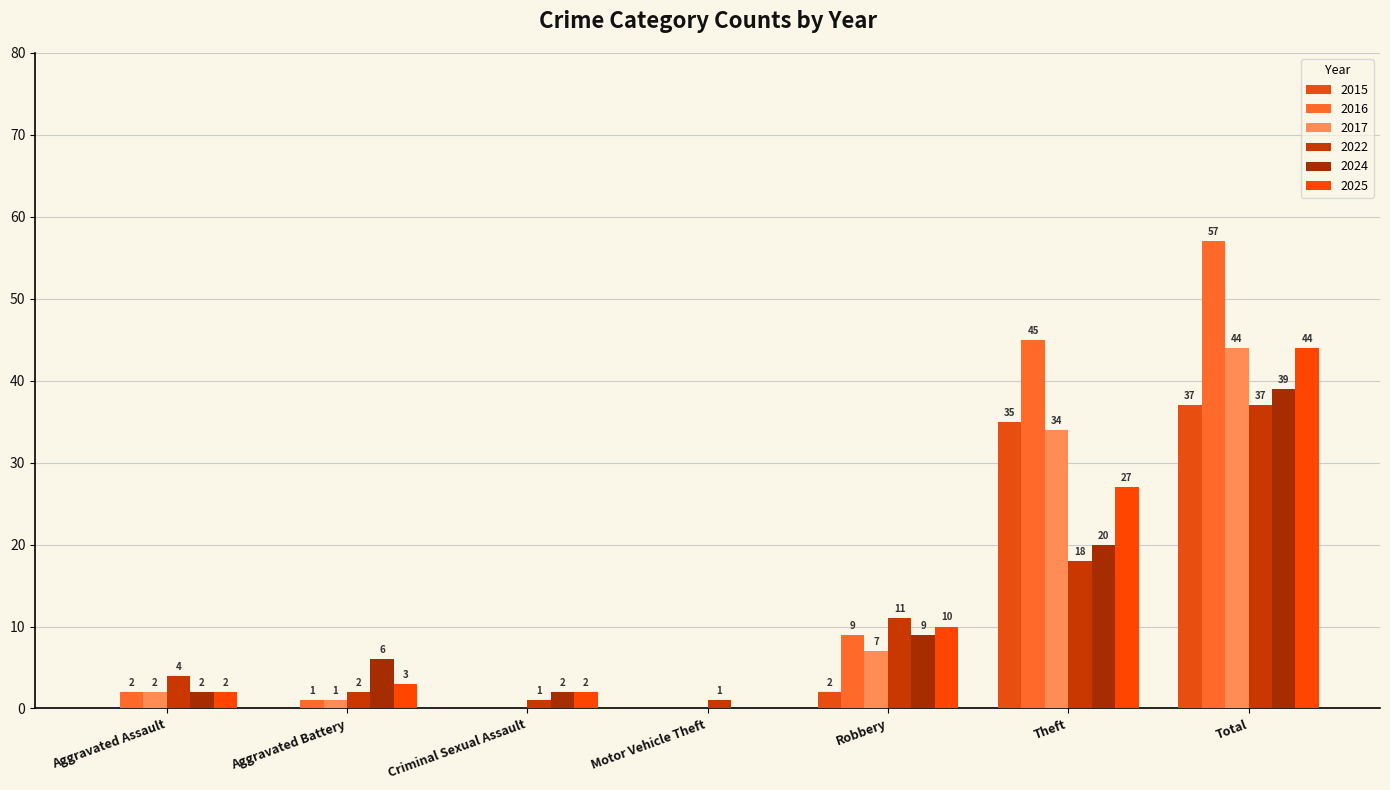

At how many categories does at least one series exceed 39?

2